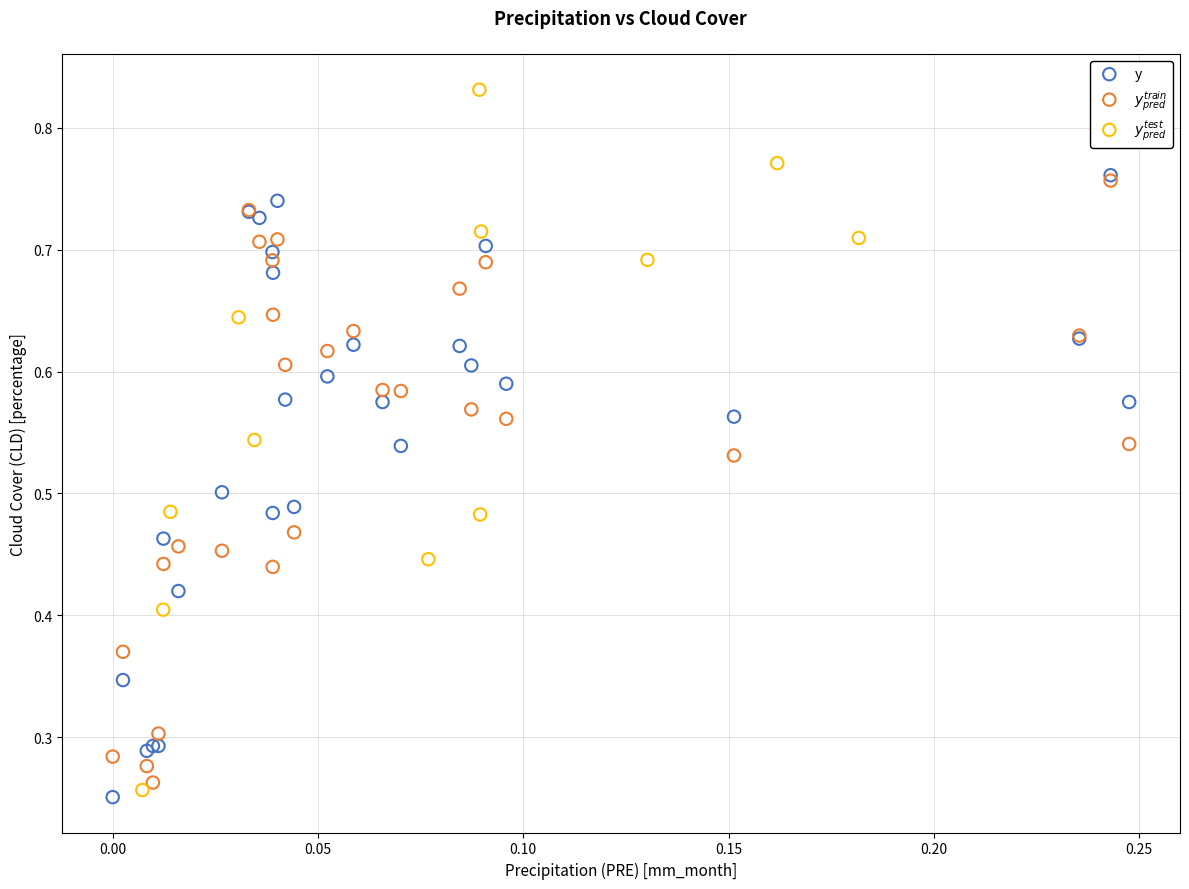

Which series has the largest Y range (max minus min)?

$y_{pred}^{test}$